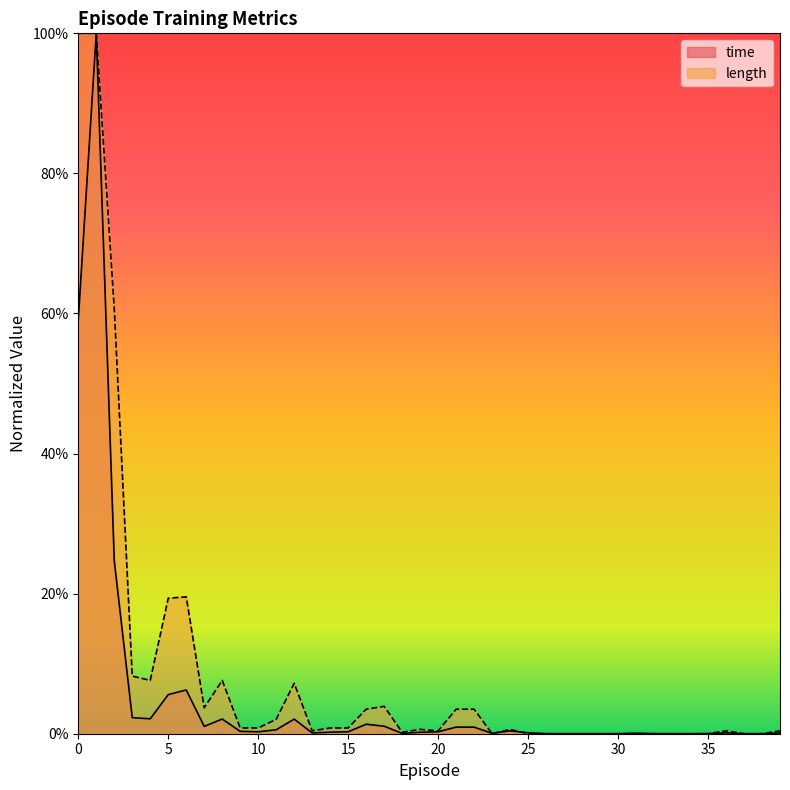

What is the maximum value shown in the chart?

1.0